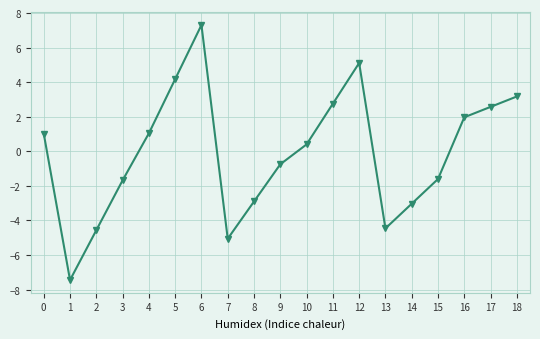

Reading left to right, list all the values displayed in this chart.

1.0	-7.4	-4.6	-1.7	1.0	4.2	7.3	-5.1	-2.9	-0.7	0.4	2.8	5.1	-4.5	-3.0	-1.6	2.0	2.6	3.2